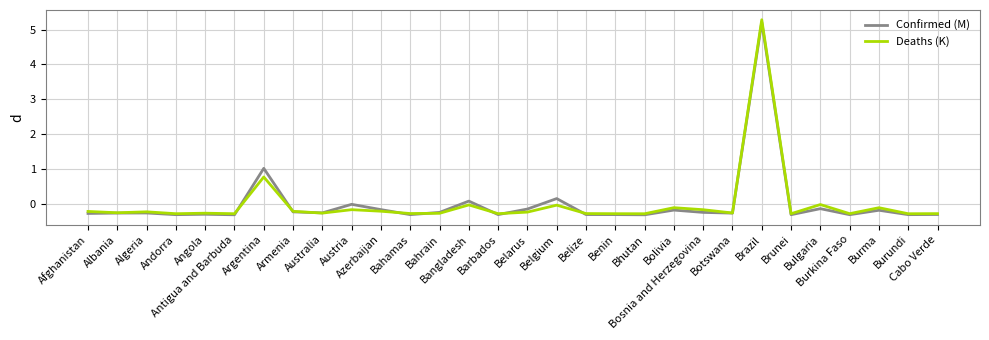

What is the minimum value shown in the chart?

-0.3